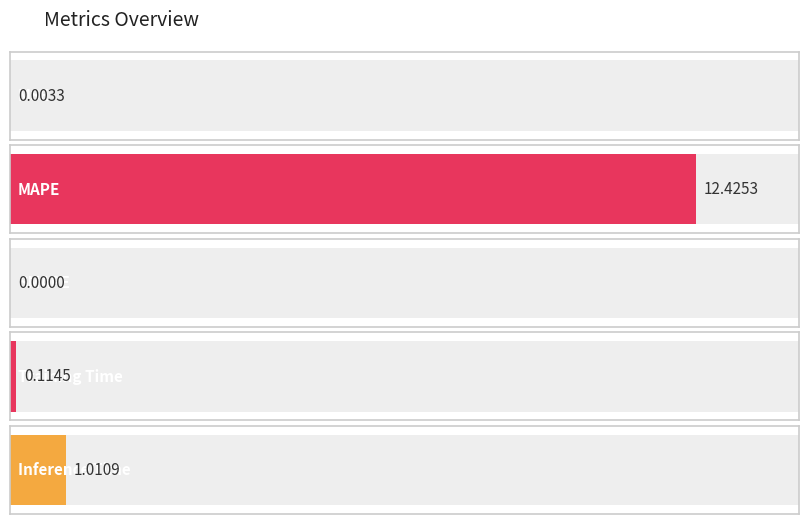

List the labels in order of value, smallest first.

SMAPE, MSE, Training Time, Inference Time, MAPE